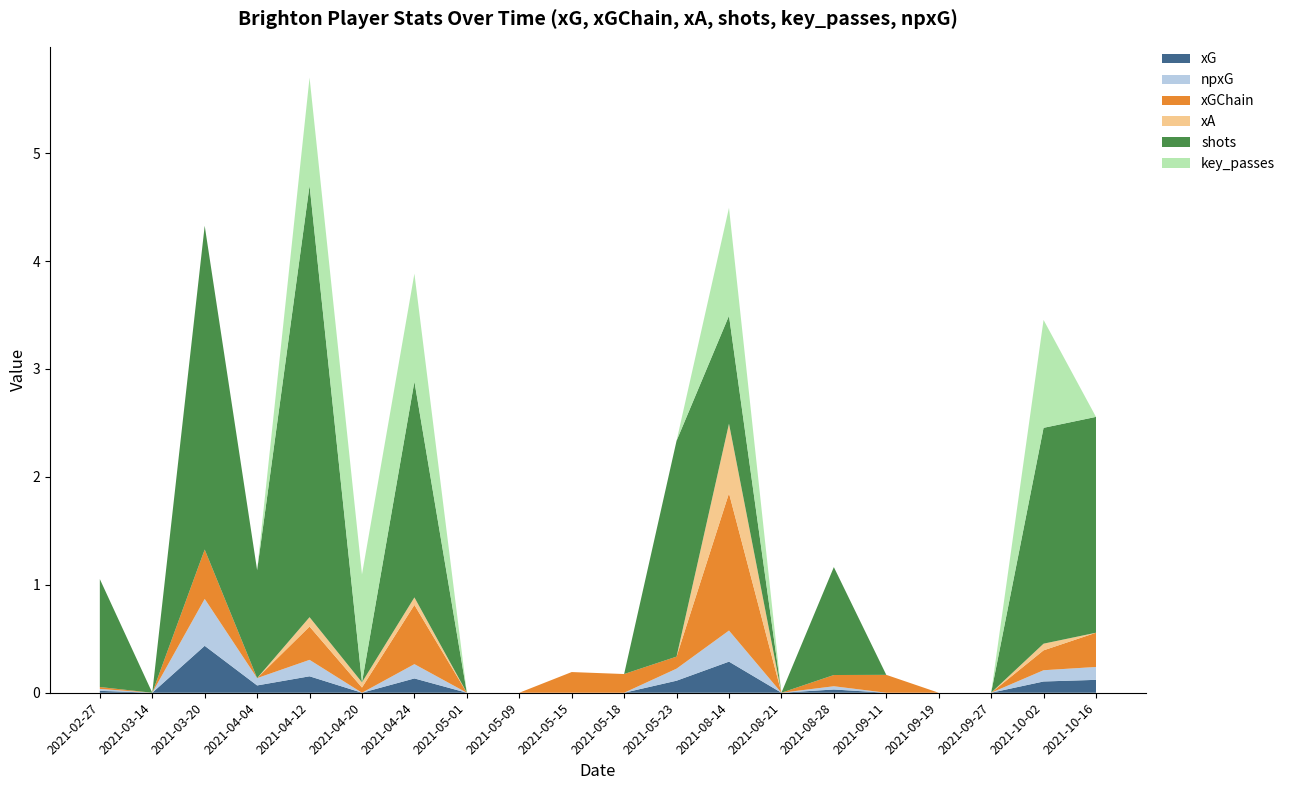

Reading left to right, extract all data points from this chart.

xG: 2021-02-27=0.0	2021-03-14=0.0	2021-03-20=0.4	2021-04-04=0.1	2021-04-12=0.2	2021-04-20=0.0	2021-04-24=0.1	2021-05-01=0.0	2021-05-09=0.0	2021-05-15=0.0	2021-05-18=0.0	2021-05-23=0.1	2021-08-14=0.3	2021-08-21=0.0	2021-08-28=0.0	2021-09-11=0.0	2021-09-19=0.0	2021-09-27=0.0	2021-10-02=0.1	2021-10-16=0.1
npxG: 2021-02-27=0.0	2021-03-14=0.0	2021-03-20=0.4	2021-04-04=0.1	2021-04-12=0.2	2021-04-20=0.0	2021-04-24=0.1	2021-05-01=0.0	2021-05-09=0.0	2021-05-15=0.0	2021-05-18=0.0	2021-05-23=0.1	2021-08-14=0.3	2021-08-21=0.0	2021-08-28=0.0	2021-09-11=0.0	2021-09-19=0.0	2021-09-27=0.0	2021-10-02=0.1	2021-10-16=0.1
xGChain: 2021-02-27=0.0	2021-03-14=0.0	2021-03-20=0.5	2021-04-04=0.0	2021-04-12=0.3	2021-04-20=0.0	2021-04-24=0.5	2021-05-01=0.0	2021-05-09=0.0	2021-05-15=0.2	2021-05-18=0.2	2021-05-23=0.1	2021-08-14=1.3	2021-08-21=0.0	2021-08-28=0.1	2021-09-11=0.2	2021-09-19=0.0	2021-09-27=0.0	2021-10-02=0.2	2021-10-16=0.3
xA: 2021-02-27=0.0	2021-03-14=0.0	2021-03-20=0.0	2021-04-04=0.0	2021-04-12=0.1	2021-04-20=0.0	2021-04-24=0.1	2021-05-01=0.0	2021-05-09=0.0	2021-05-15=0.0	2021-05-18=0.0	2021-05-23=0.0	2021-08-14=0.6	2021-08-21=0.0	2021-08-28=0.0	2021-09-11=0.0	2021-09-19=0.0	2021-09-27=0.0	2021-10-02=0.1	2021-10-16=0.0
shots: 2021-02-27=1.0	2021-03-14=0.0	2021-03-20=3.0	2021-04-04=1.0	2021-04-12=4.0	2021-04-20=0.0	2021-04-24=2.0	2021-05-01=0.0	2021-05-09=0.0	2021-05-15=0.0	2021-05-18=0.0	2021-05-23=2.0	2021-08-14=1.0	2021-08-21=0.0	2021-08-28=1.0	2021-09-11=0.0	2021-09-19=0.0	2021-09-27=0.0	2021-10-02=2.0	2021-10-16=2.0
key_passes: 2021-02-27=0.0	2021-03-14=0.0	2021-03-20=0.0	2021-04-04=0.0	2021-04-12=1.0	2021-04-20=1.0	2021-04-24=1.0	2021-05-01=0.0	2021-05-09=0.0	2021-05-15=0.0	2021-05-18=0.0	2021-05-23=0.0	2021-08-14=1.0	2021-08-21=0.0	2021-08-28=0.0	2021-09-11=0.0	2021-09-19=0.0	2021-09-27=0.0	2021-10-02=1.0	2021-10-16=0.0